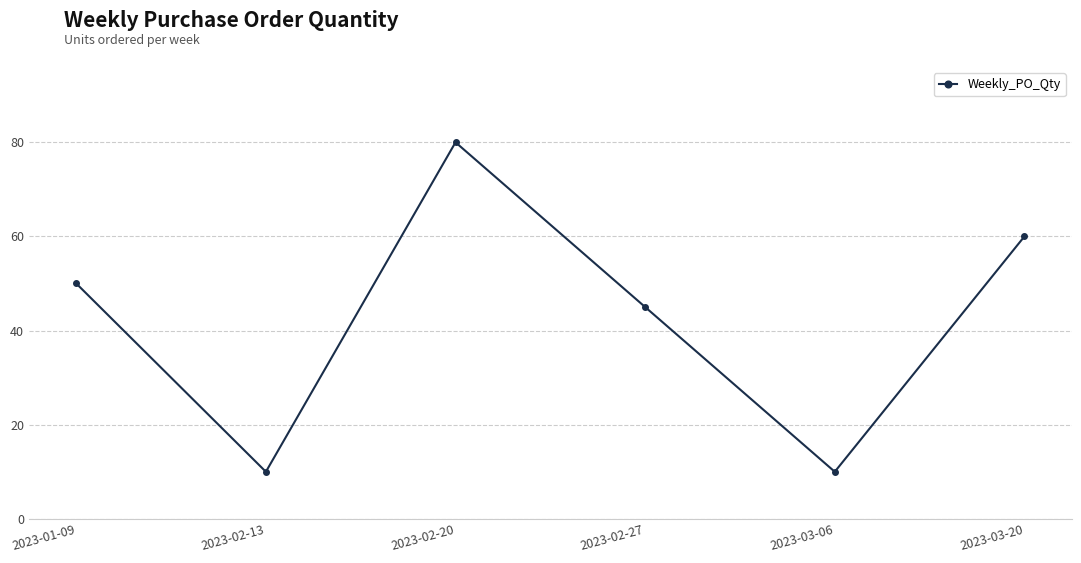

The value at 2023-02-27 is 45. True or false?

True